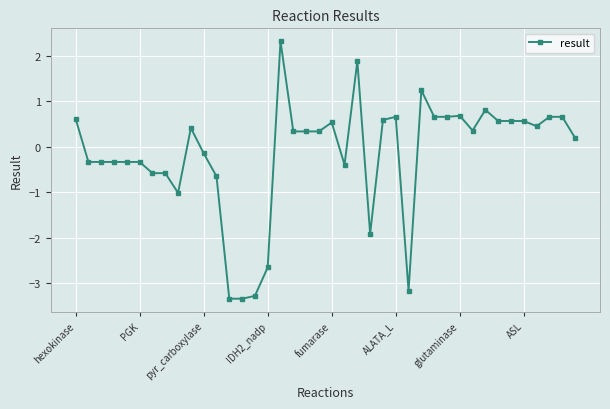

True or false: there are more than 0 points higher than both neighbors.

True